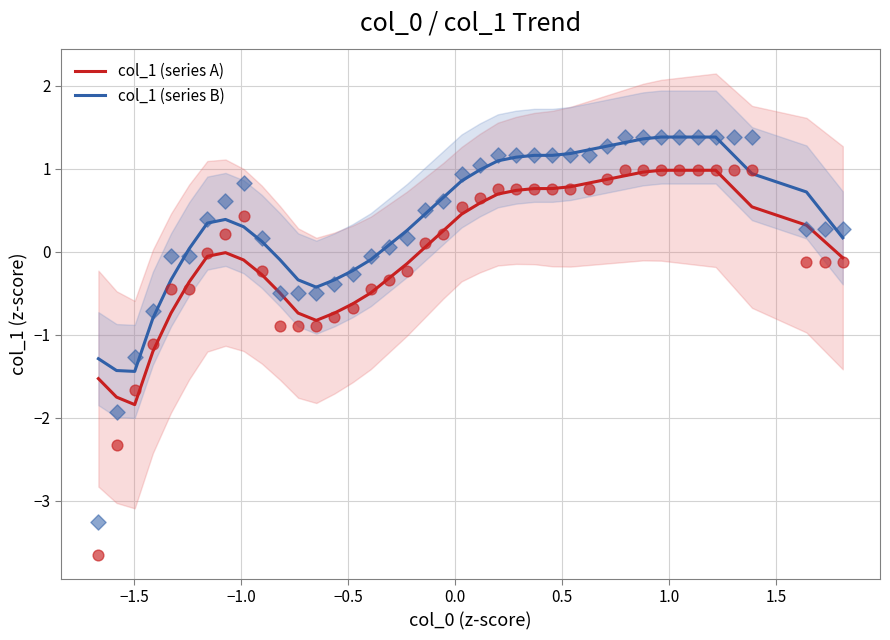

True or false: col_1 (series A) and col_1 (series B) intersect in this chart.

False